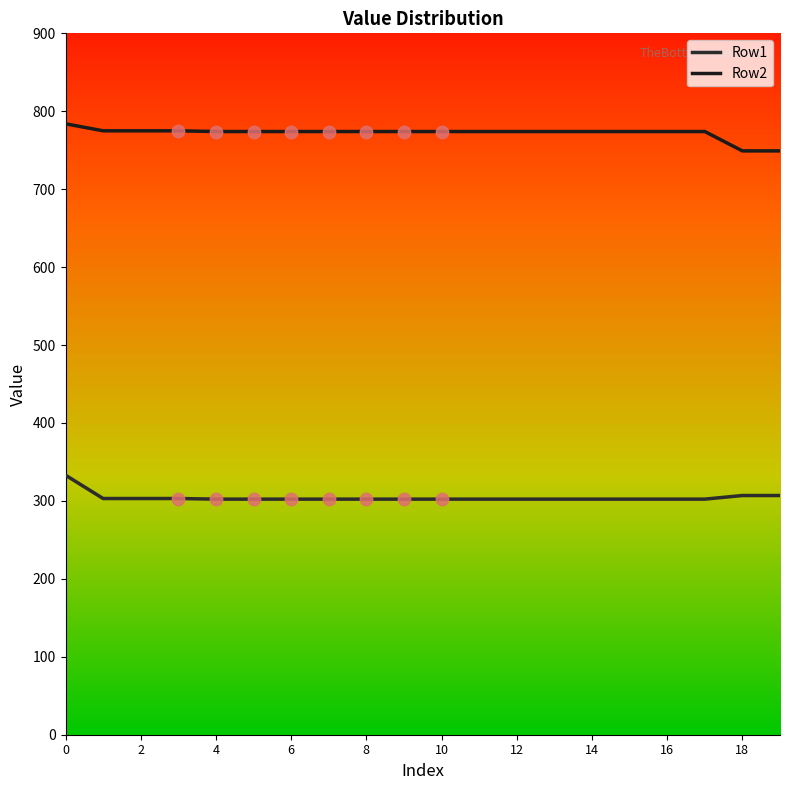

What are all the series names shown in the legend?

Row1, Row2